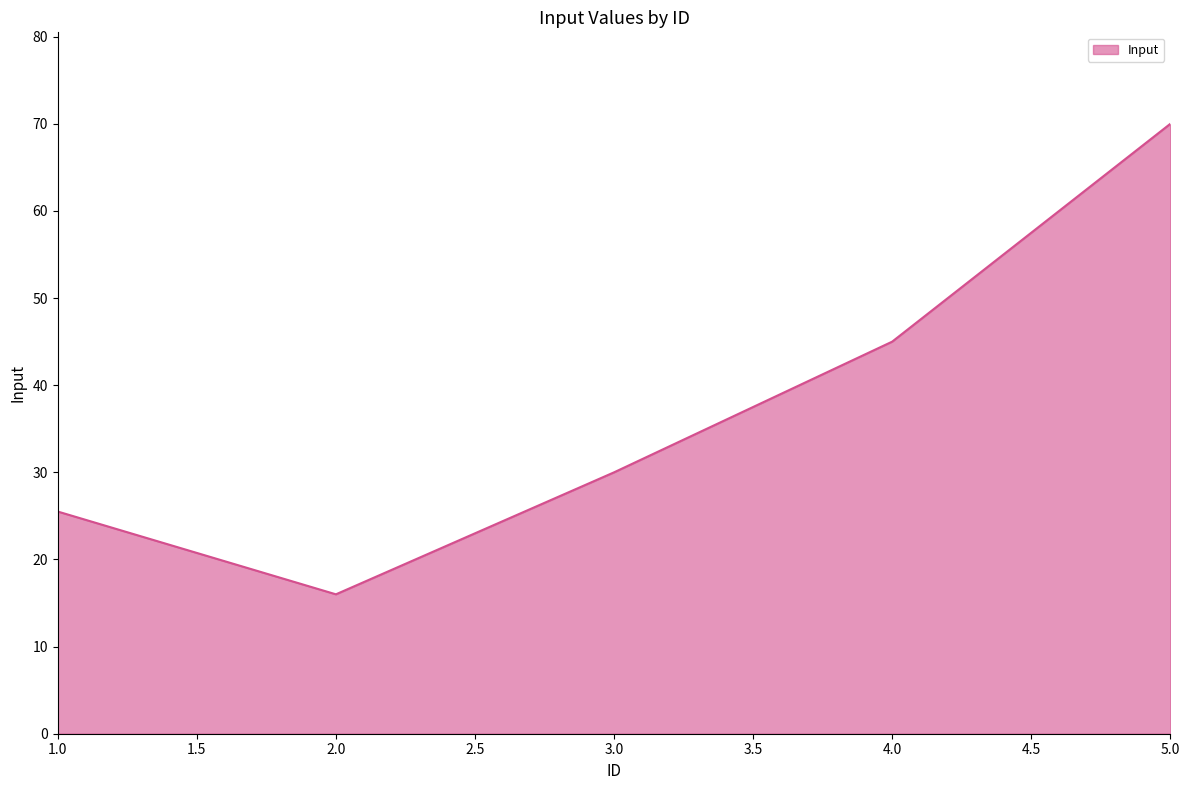

What is the greatest value displayed?

70.0